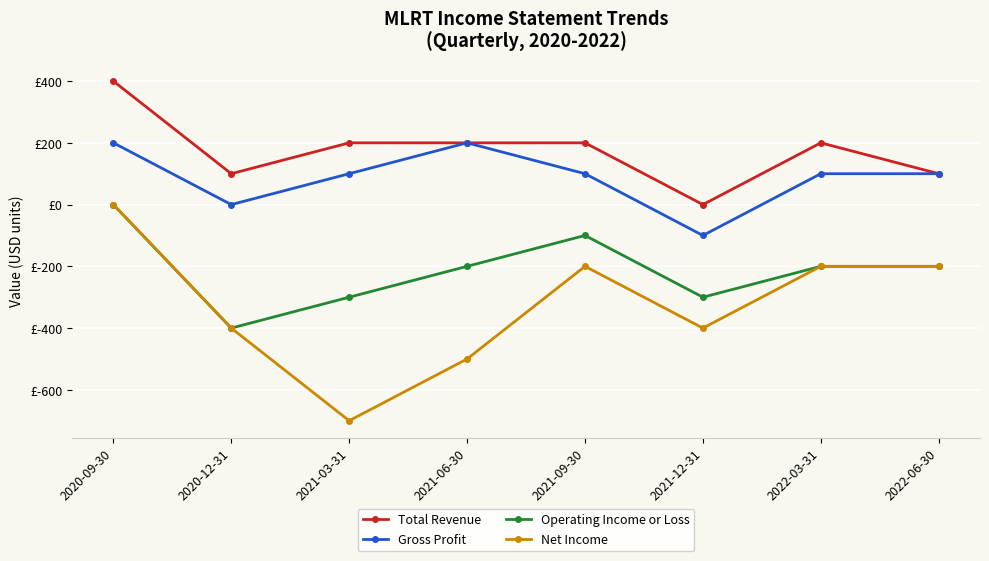

Is it true that Gross Profit equals 100 at 2022-06-30?

True